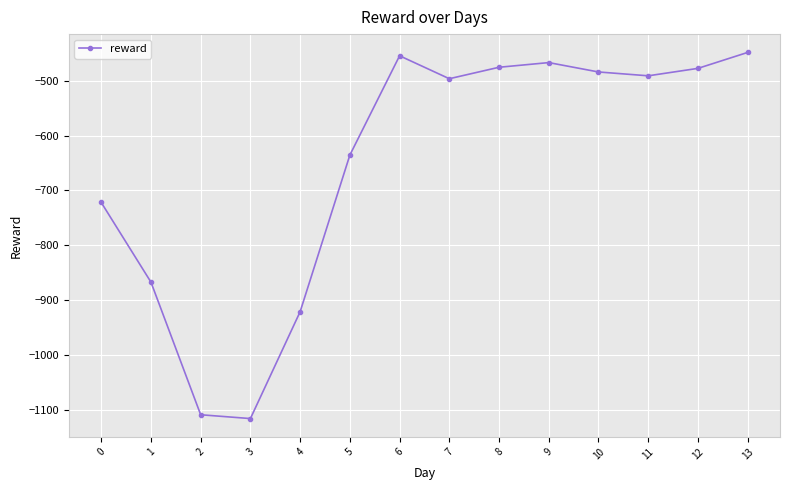

What is the change in value from 0 to 1?

-145.1